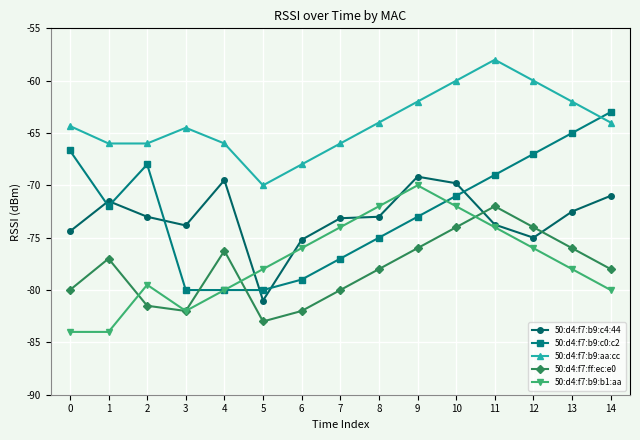

Where is the first local minimum for 50:d4:f7:b9:c0:c2?

1